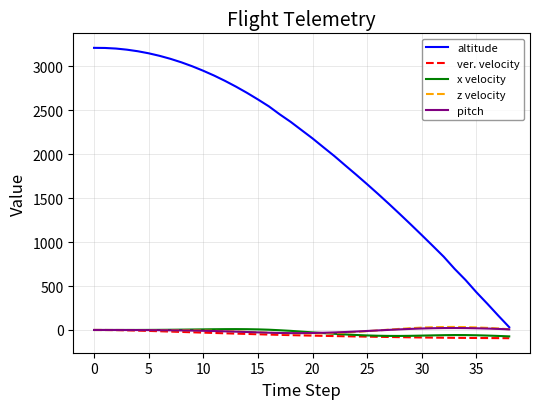

What is the smallest value displayed?

-93.4